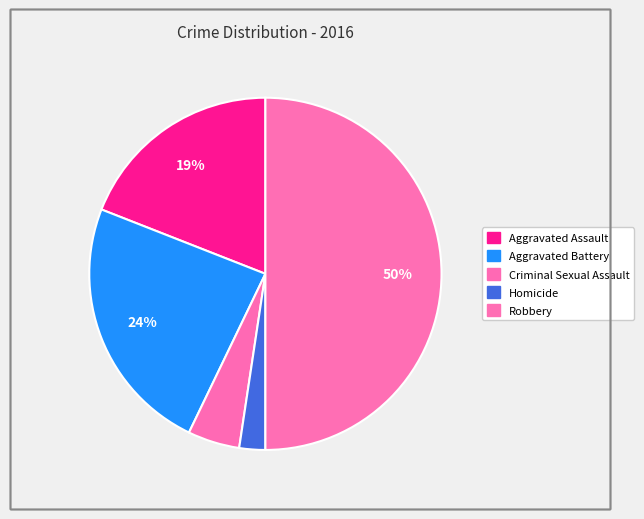

The Homicide slice represents 2% of the pie. True or false?

True